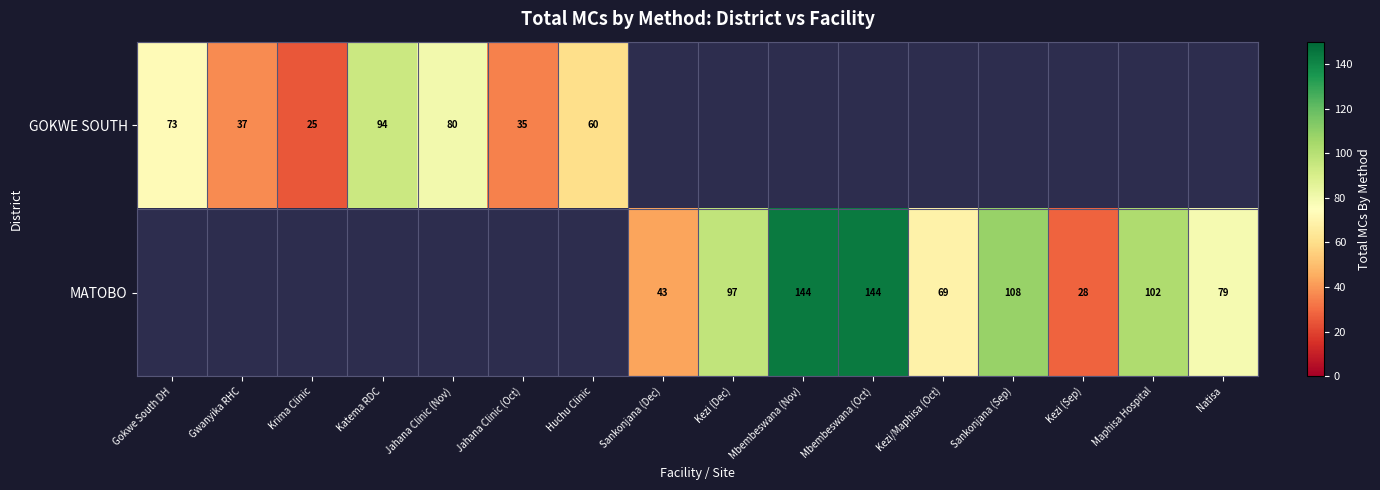

The GOKWE SOUTH series shows 35 at Jahana Clinic (Oct). True or false?

True